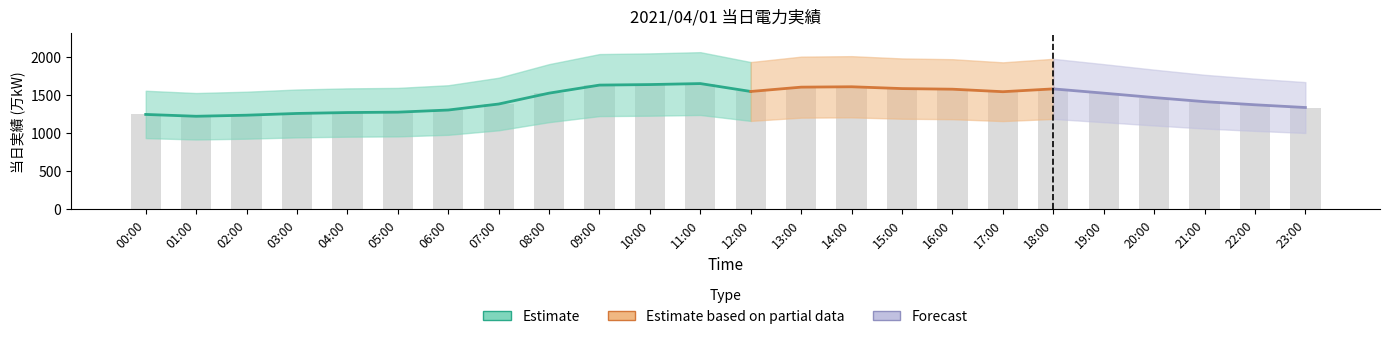

Between 04:00 and 17:00, which is larger?

17:00